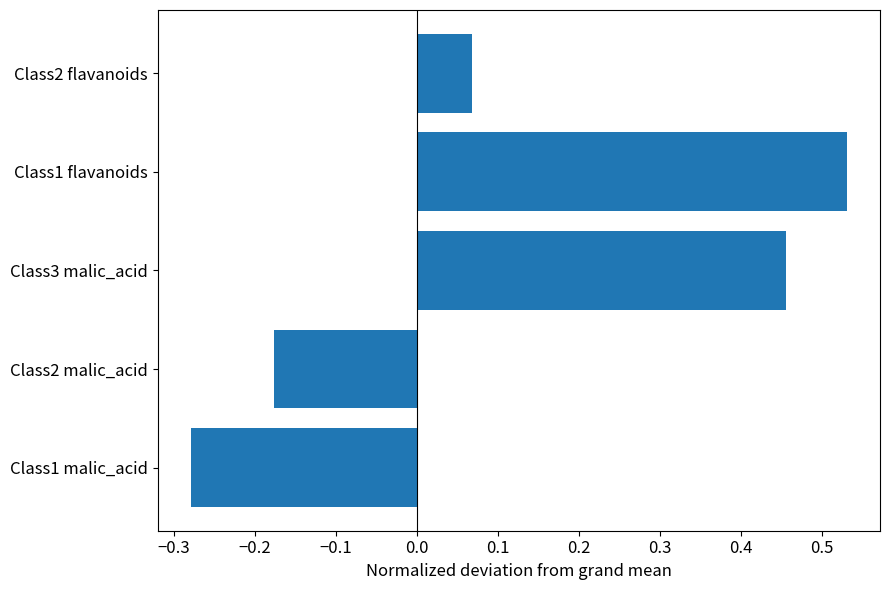

Rank the categories by value from highest to lowest.

Class1 flavanoids, Class3 malic_acid, Class2 flavanoids, Class2 malic_acid, Class1 malic_acid